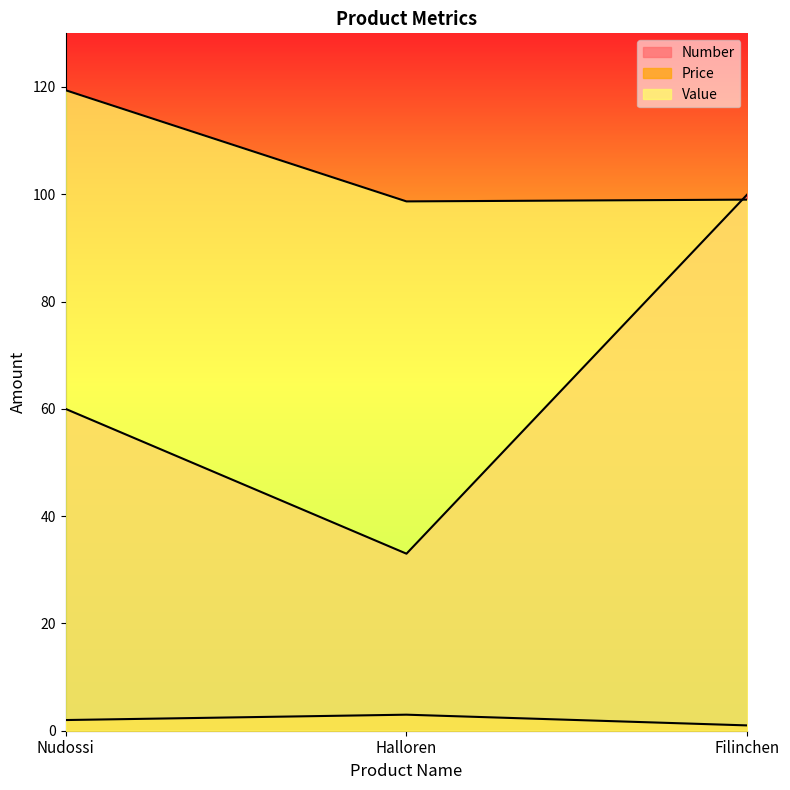

What is the total value across all series at Nudossi?

181.4